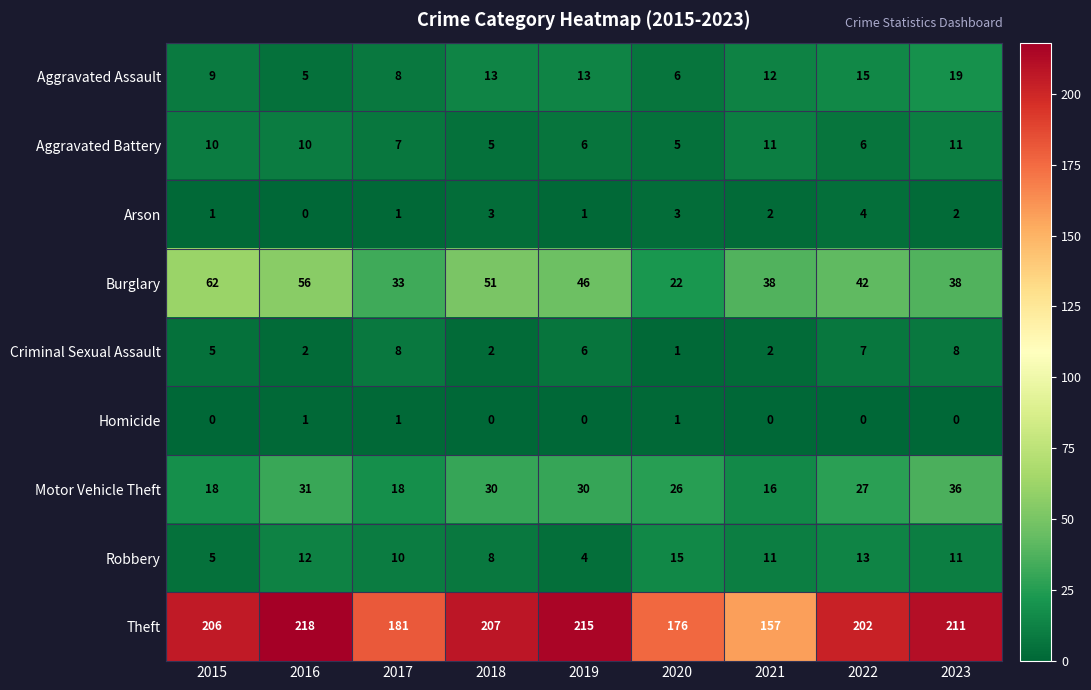

Which category has the highest value across all series?

2016